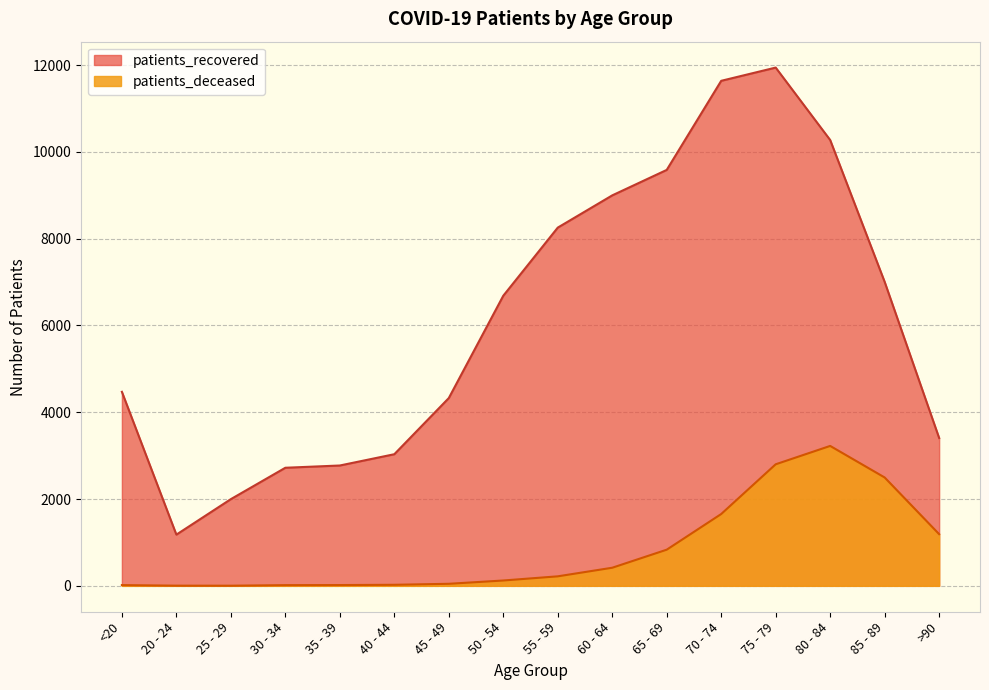

Between 40 - 44 and 45 - 49, which is larger?

45 - 49